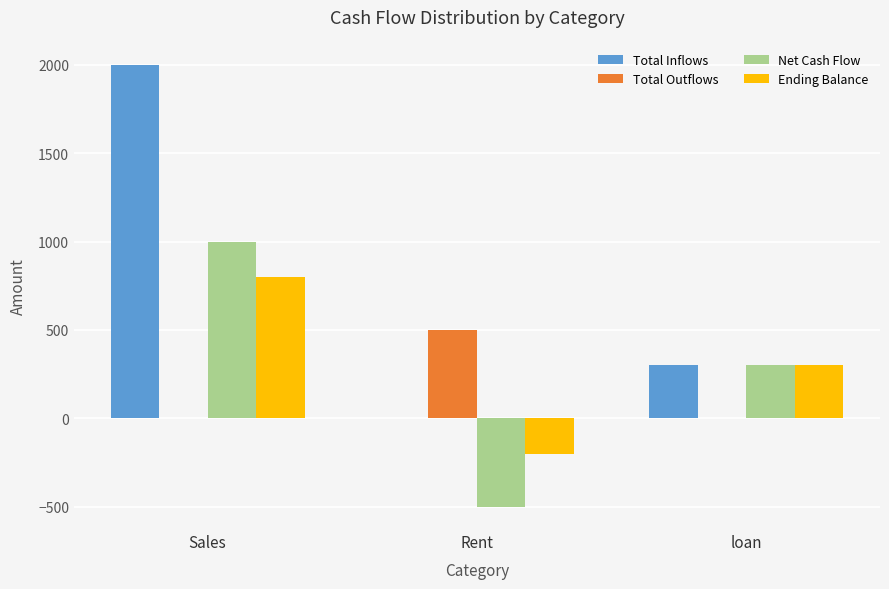

Reading right to left, list all the values displayed in this chart.

Total Inflows: loan=300	Rent=0	Sales=2000
Total Outflows: loan=0	Rent=500	Sales=0
Net Cash Flow: loan=300	Rent=-500	Sales=1000
Ending Balance: loan=300	Rent=-200	Sales=800